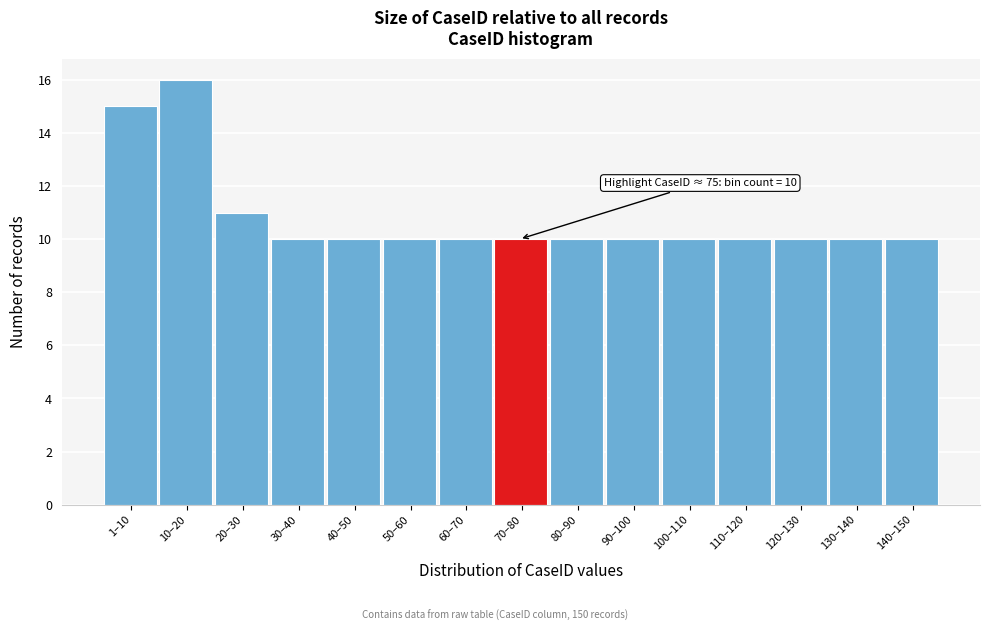

Reading right to left, what are all the values shown in this chart?

140–150=10	130–140=10	120–130=10	110–120=10	100–110=10	90–100=10	80–90=10	70–80=10	60–70=10	50–60=10	40–50=10	30–40=10	20–30=11	10–20=16	1–10=15